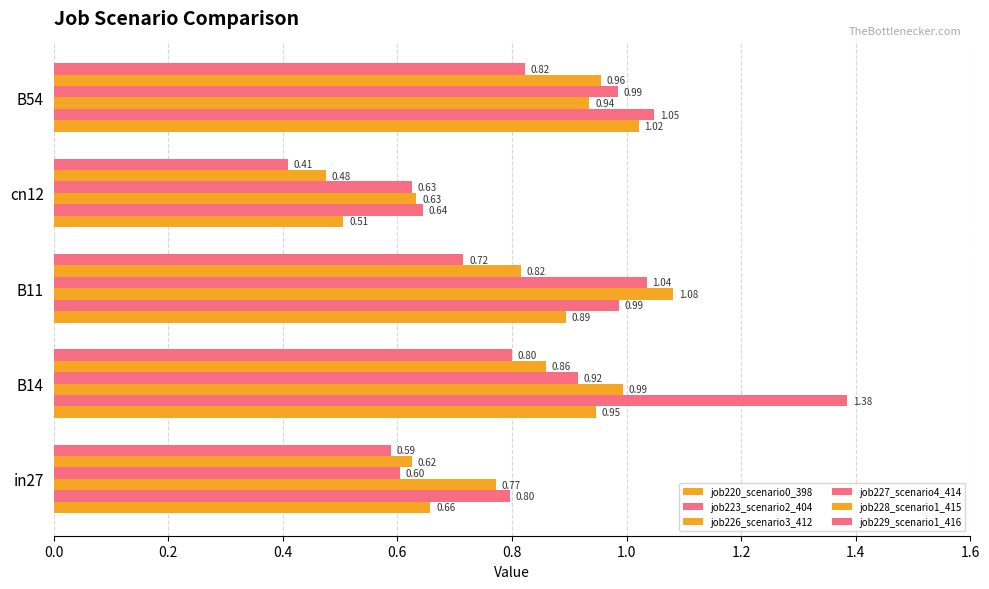

What is the minimum value shown in the chart?

0.4